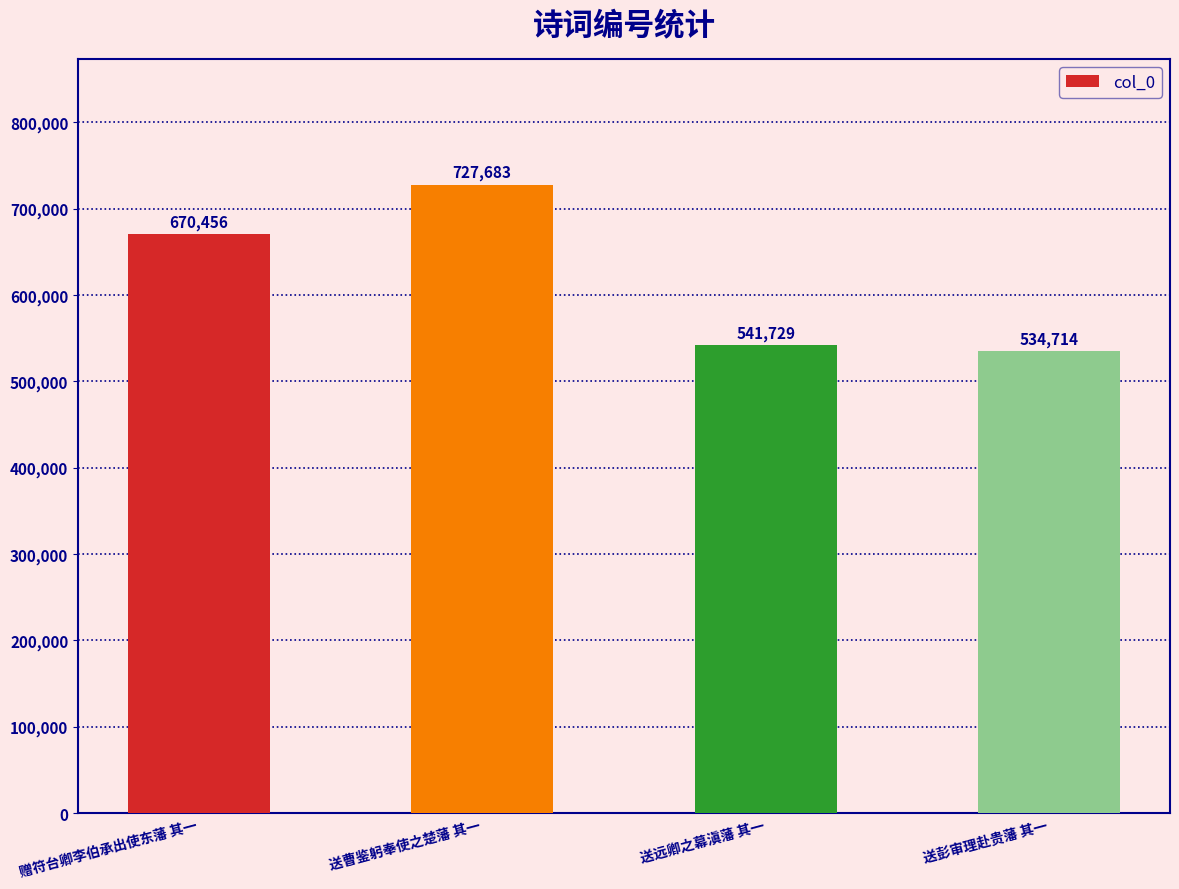

Which has a higher value, 送曹鉴躬奉使之楚藩 其一 or 赠符台卿李伯承出使东藩 其一?

送曹鉴躬奉使之楚藩 其一